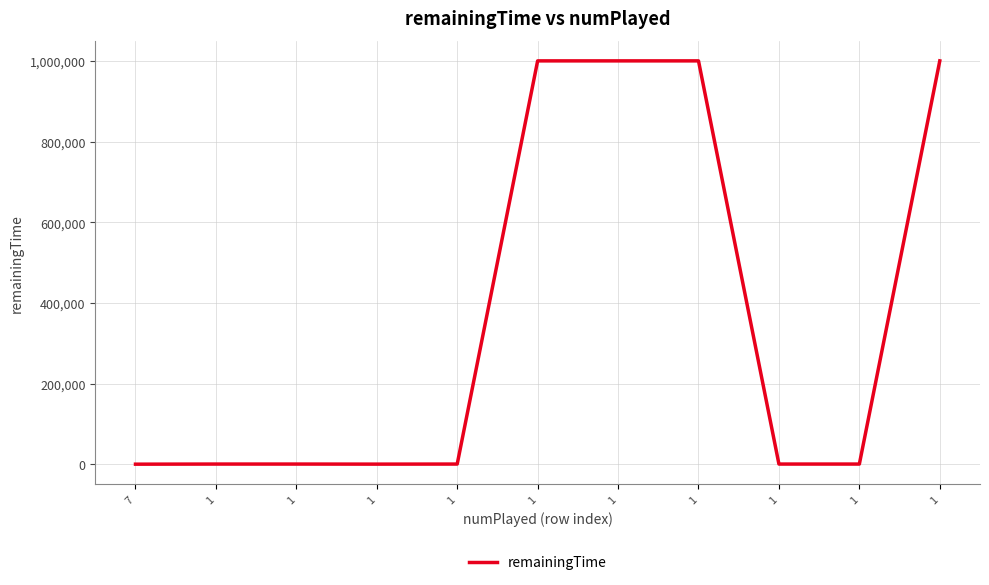

What is the value of the 5th point from the left?

775.0